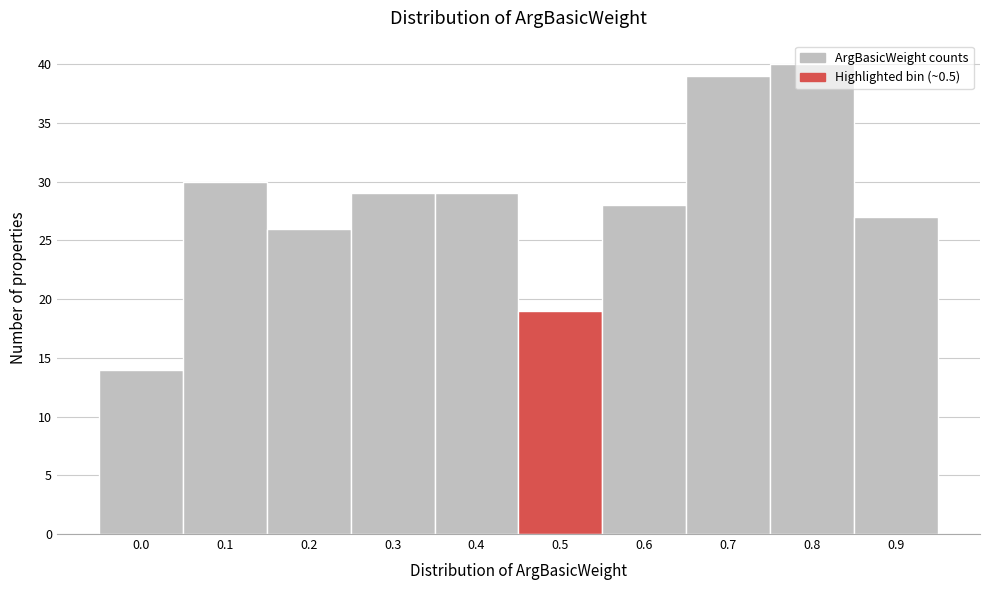

What is the difference between the second highest and second lowest values?

20